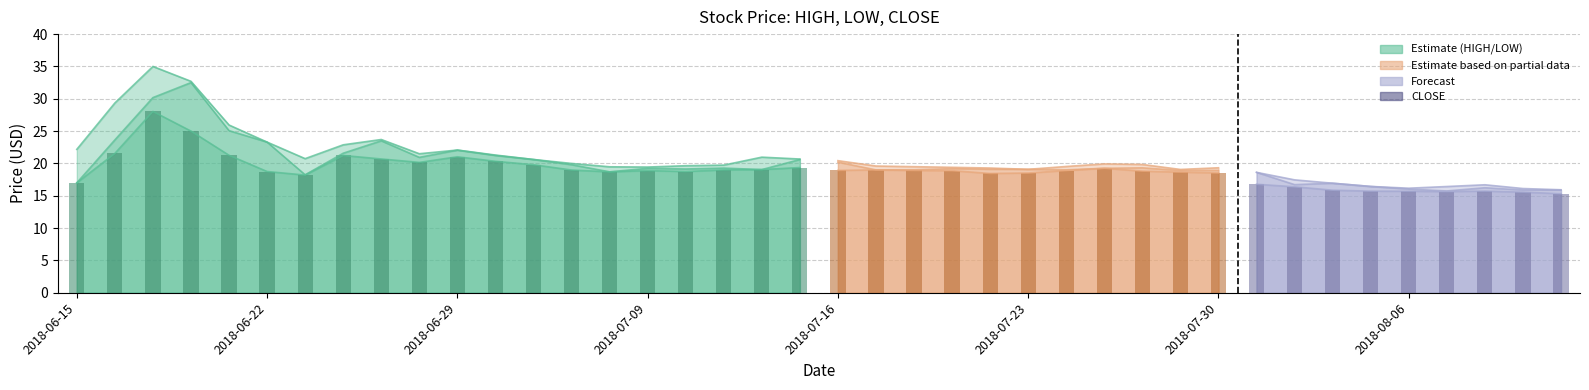

Does the chart contain stacked bars?

No